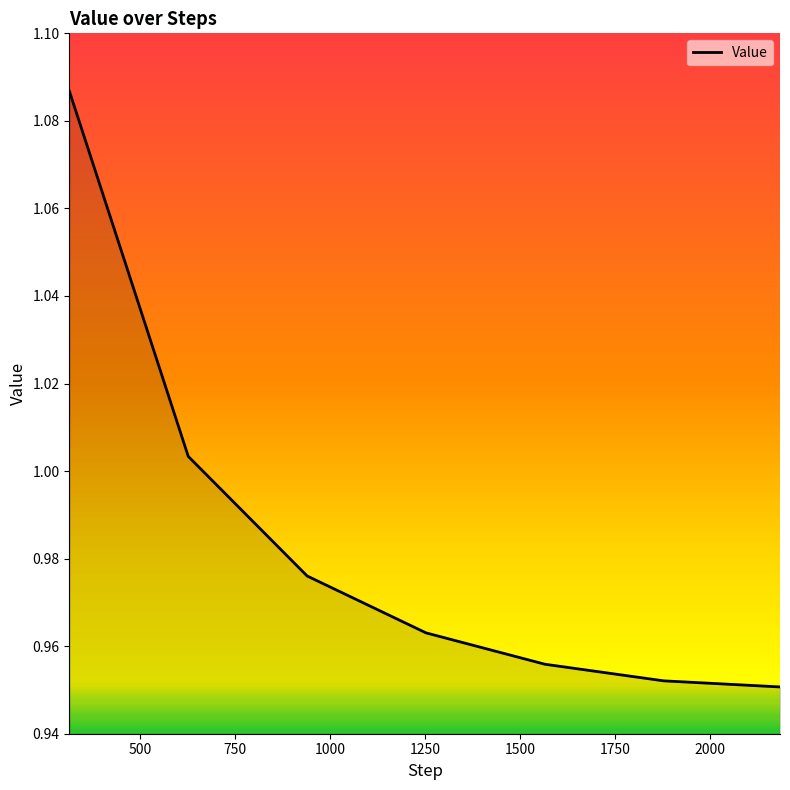

What is the sum of all values?

6.9